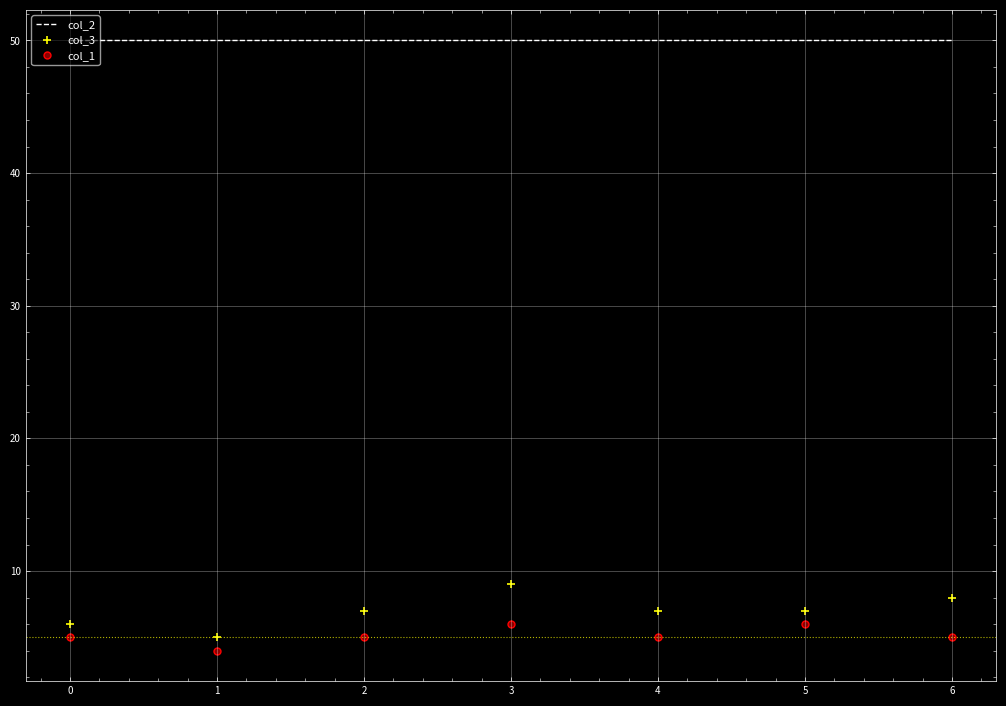

Is it true that col_1 equals 9 at 1?

False